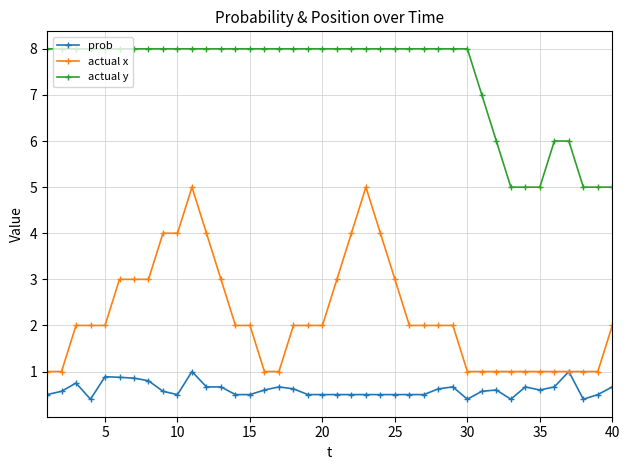

What is the value of the actual x point at the 25th from the left?

3.0